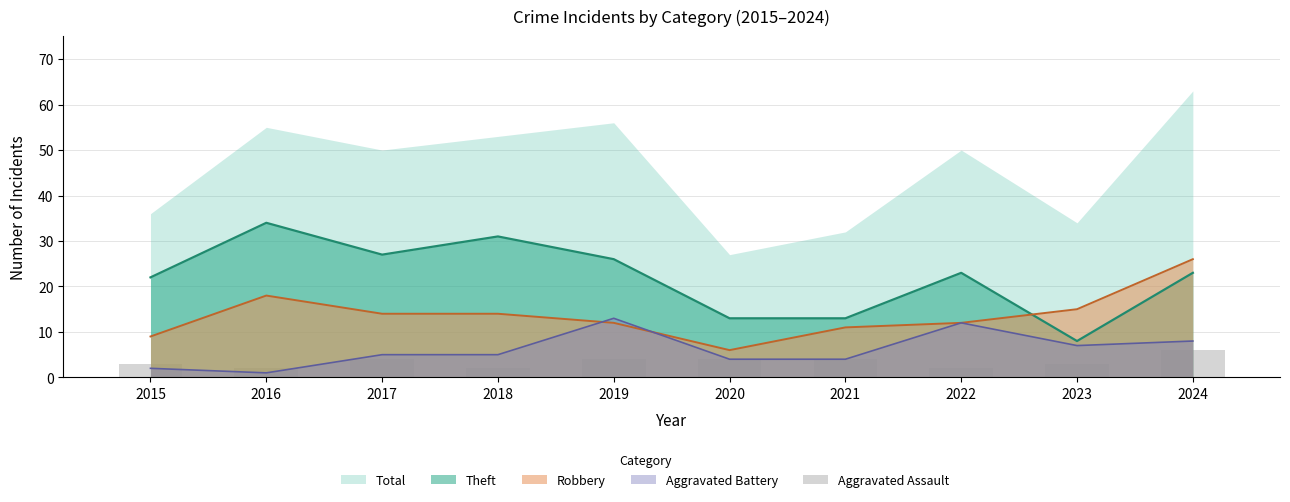

Is it true that the value at 2023 is 1?

False